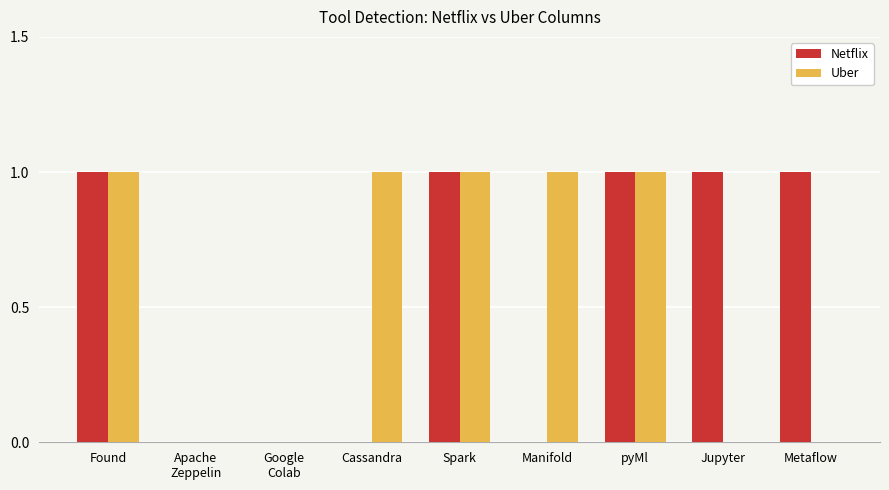

What is the average value of the Uber series?

1